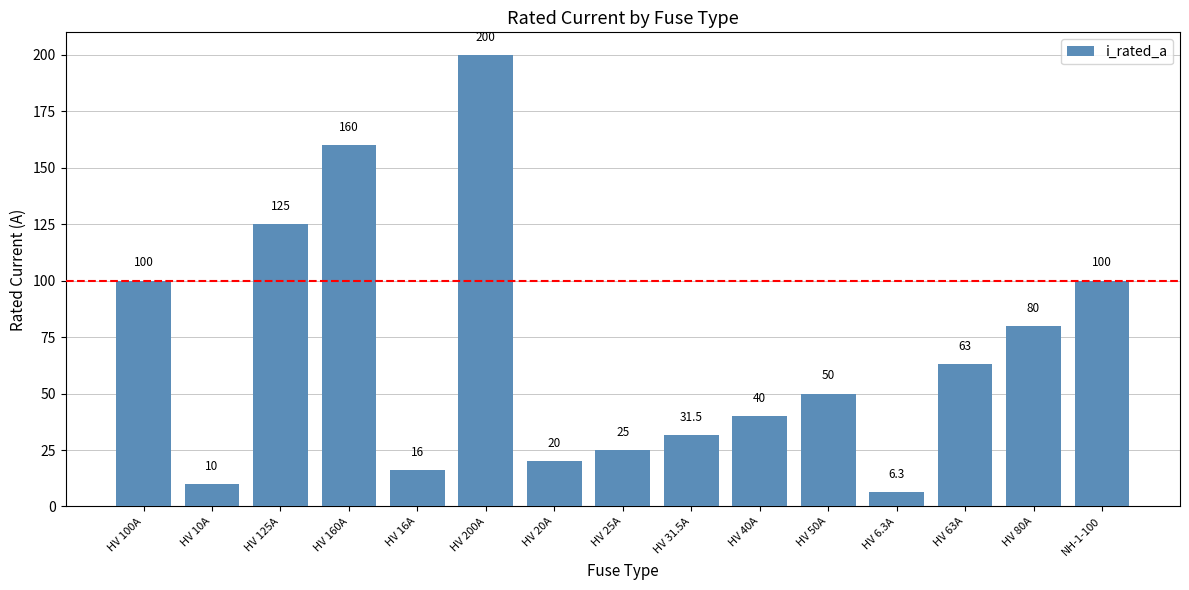

What is the difference between the maximum and minimum values?

193.7